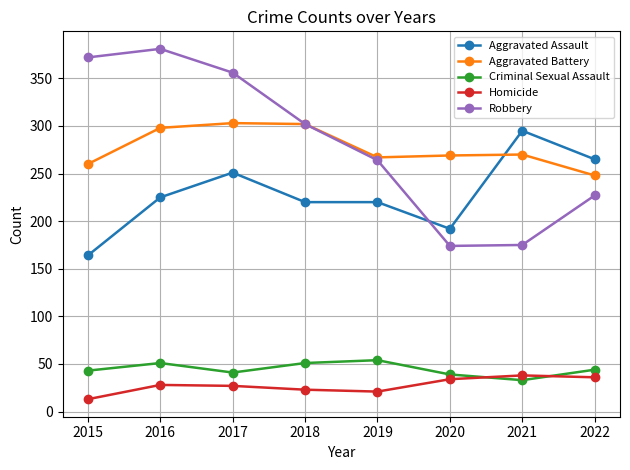

Which category has the highest value in the Aggravated Assault series?

2021